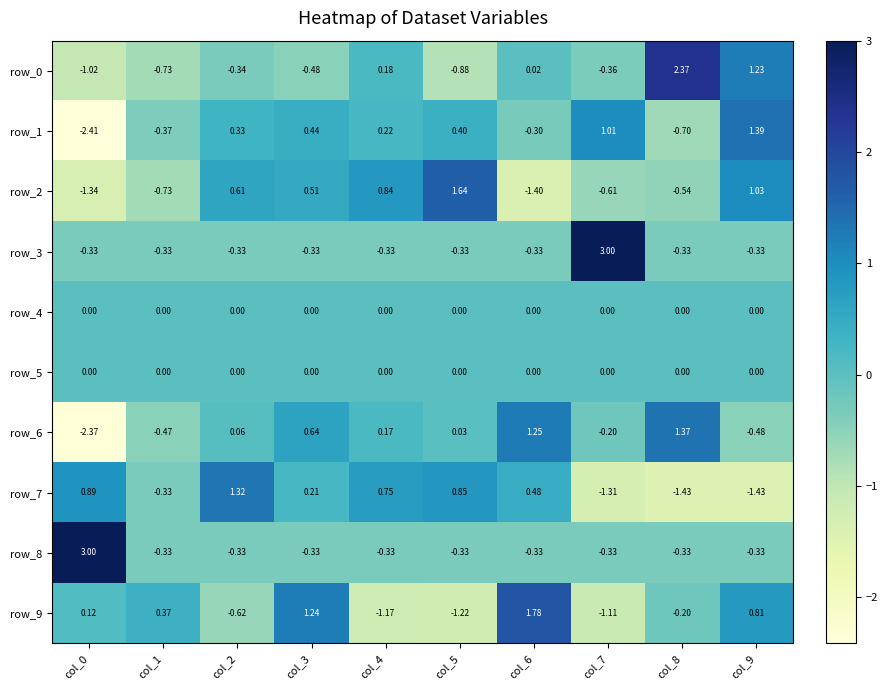

Is the value of row_1 at col_4 greater than the value of row_3 at col_9?

Yes